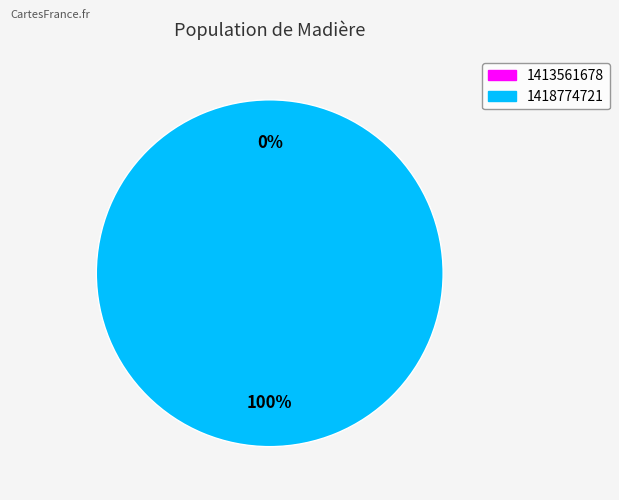

Rank the categories by value from highest to lowest.

1418774721, 1413561678